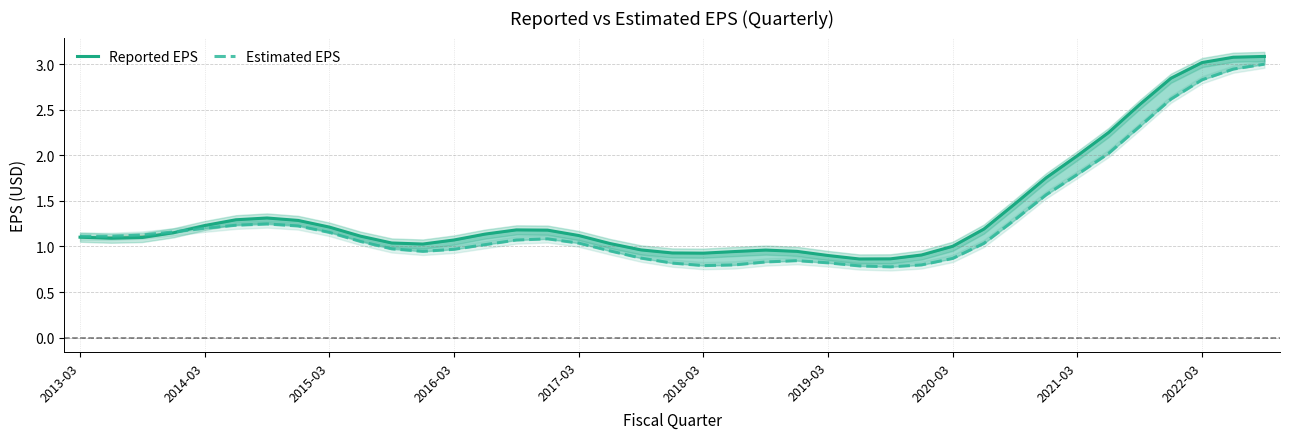

What is the lowest value of the Reported EPS series?

0.9